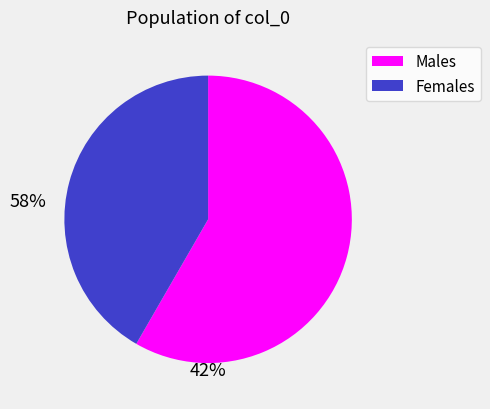

Rank the categories by value from highest to lowest.

Males, Females